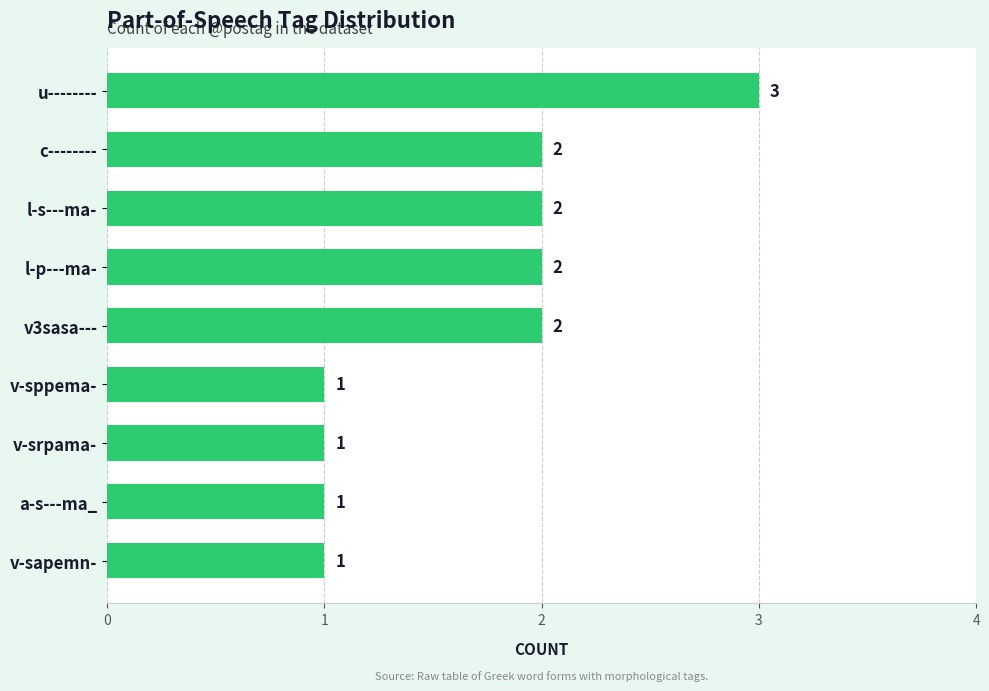

What is the maximum value shown in the chart?

3